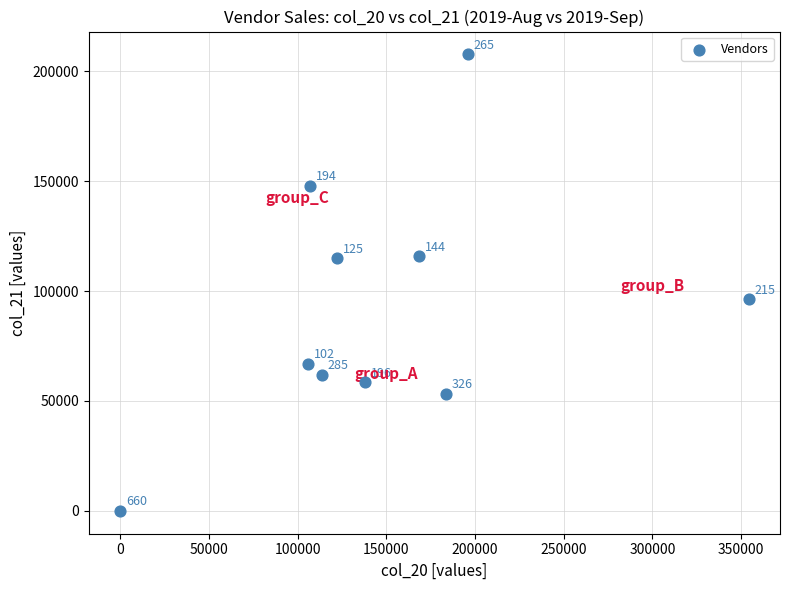

What is the range of X values (max minus min)?

354253.4